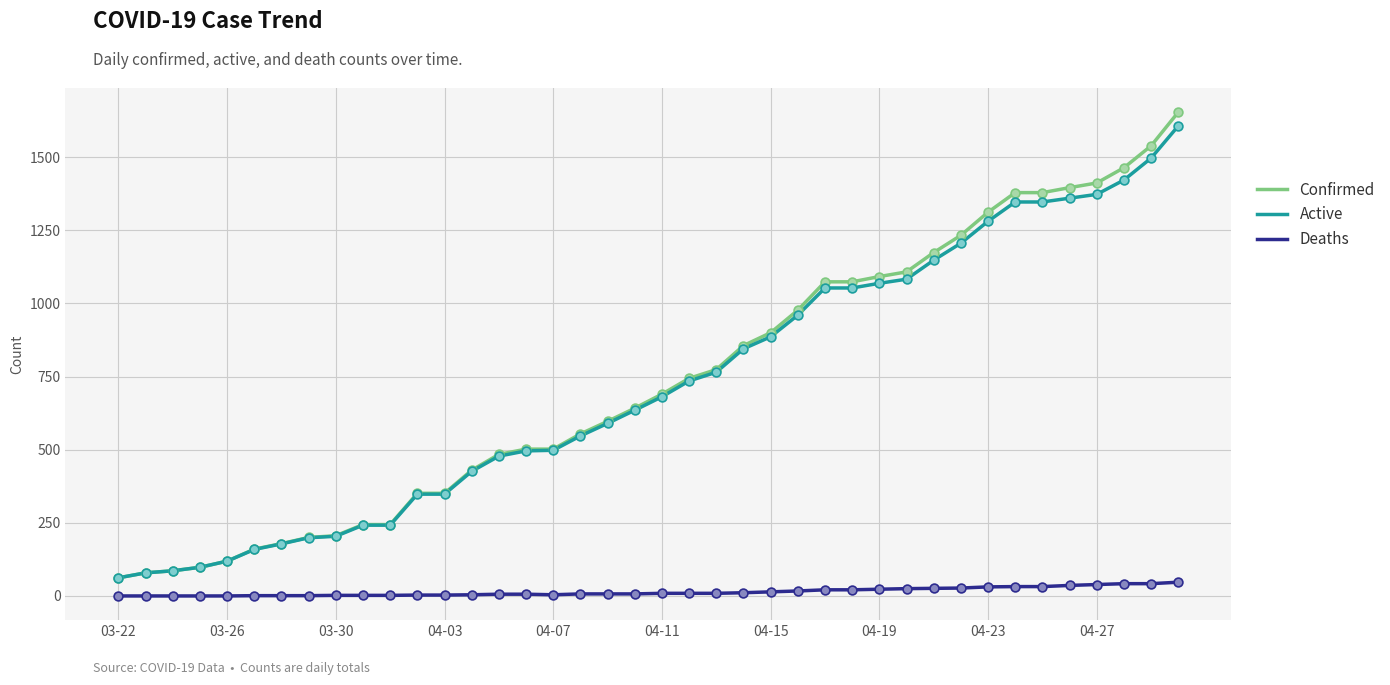

Which series has the largest range (max minus min)?

Confirmed